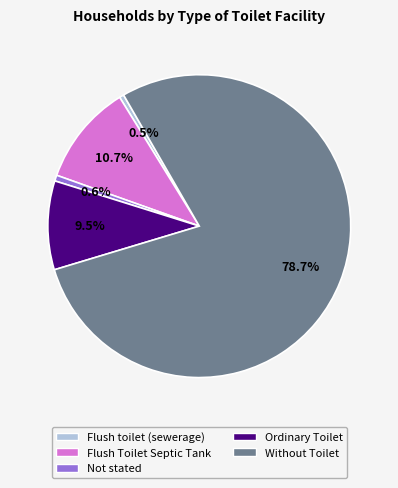

Which slice represents more than half of the pie?

Without Toilet